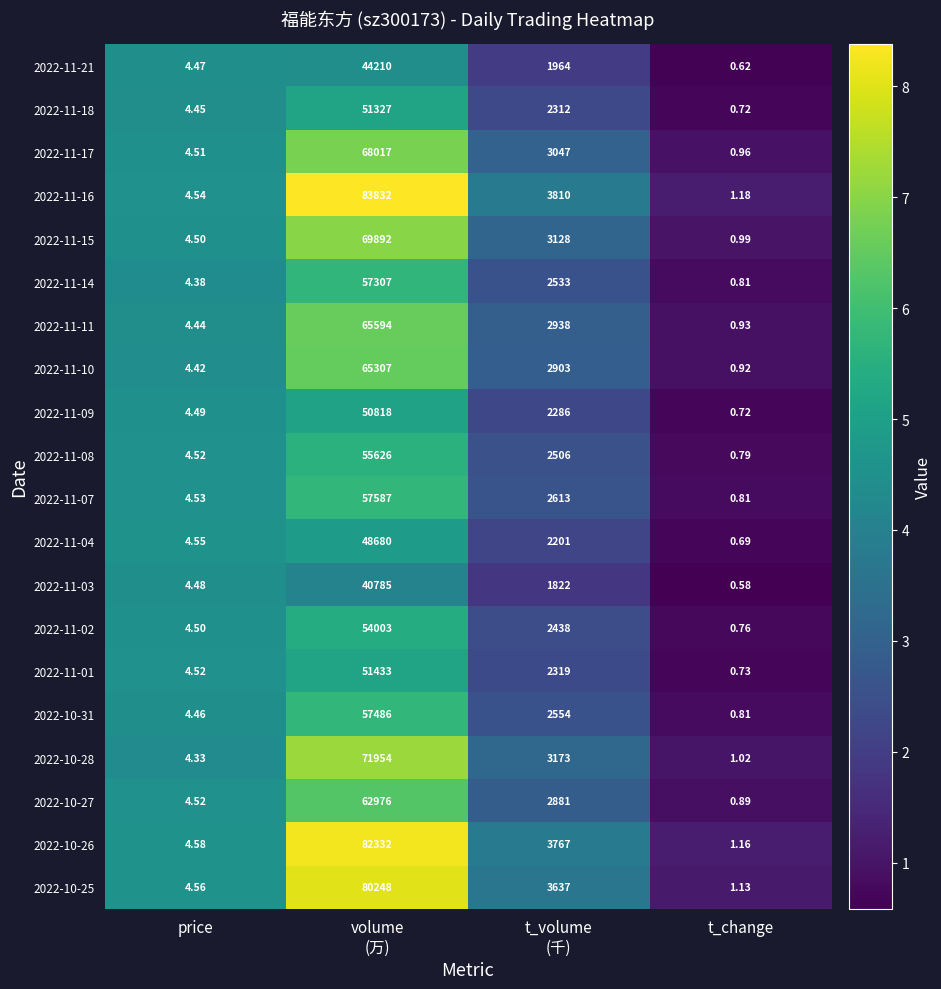

Which category has the lowest value in the 2022-10-28 series?

t_change